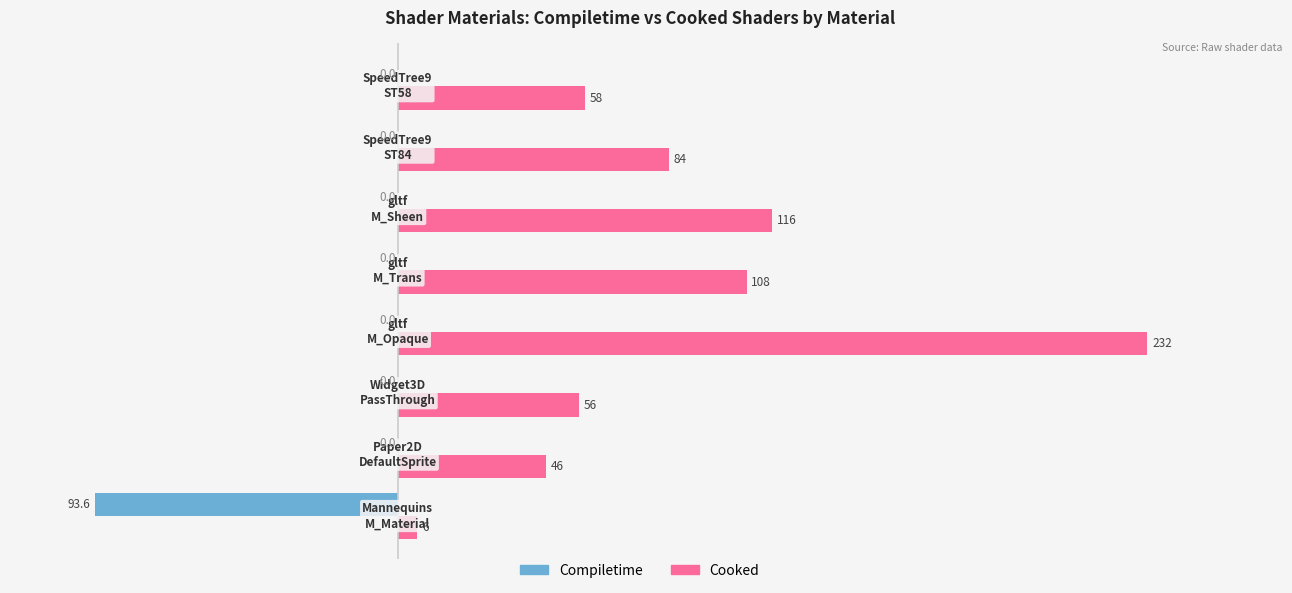

Which series has the largest total across all categories?

Cooked